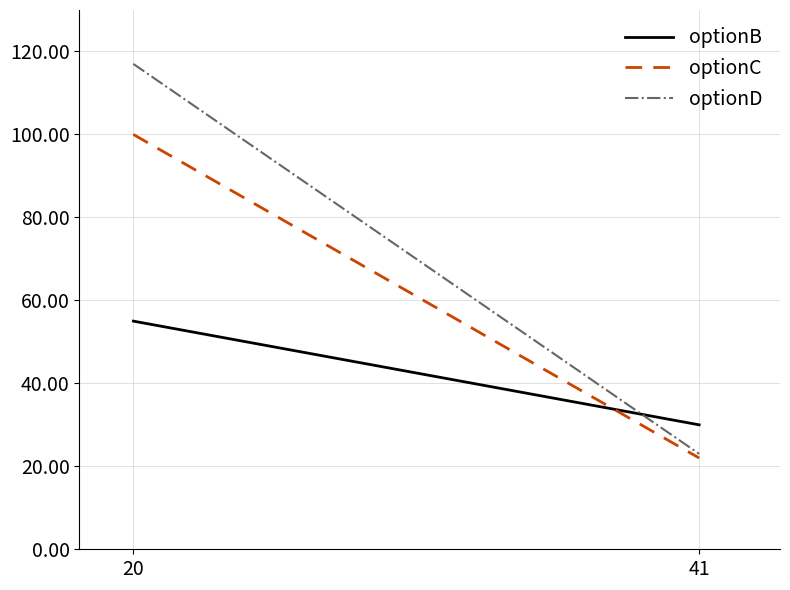

How many optionC values are between 22 and 100?

2